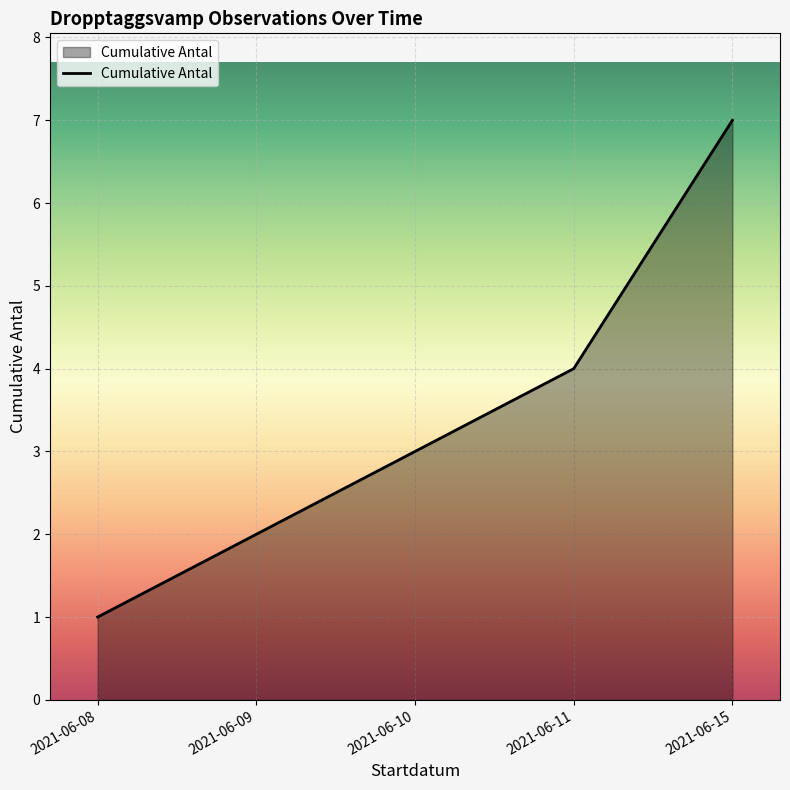

Reading right to left, transcribe all the data shown in this chart.

2021-06-15=7	2021-06-11=4	2021-06-10=3	2021-06-09=2	2021-06-08=1